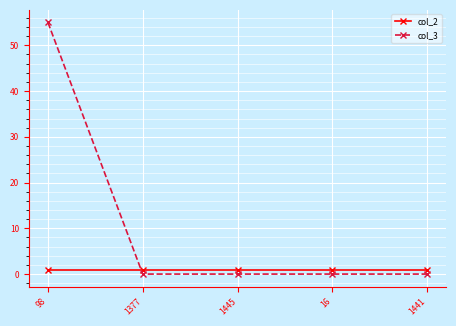

List the series in order of their overall mean, highest first.

col_3, col_2